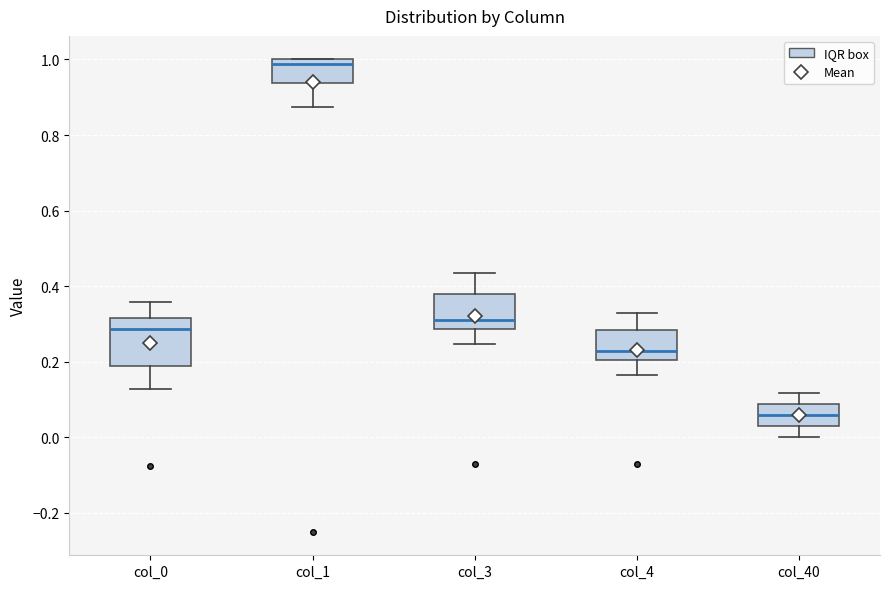

Where does the upper whisker of the box for col_0 end on the y-axis? The values are not printed on the chart, so give them approximately, as read against the axis.

0.36